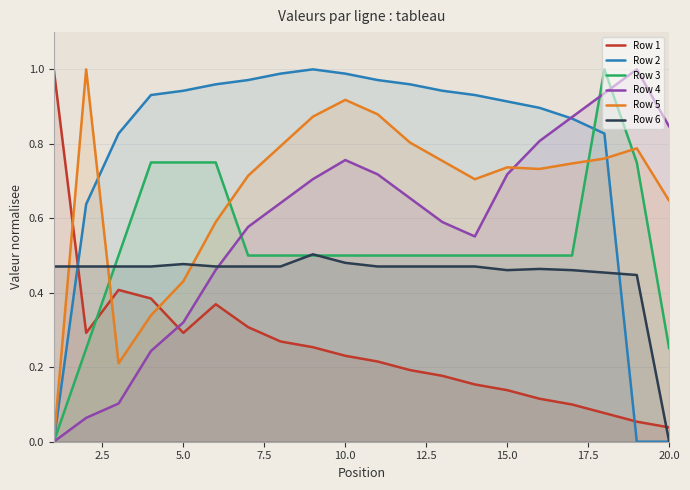

Which category has the lowest value in the Row 6 series?

20.0